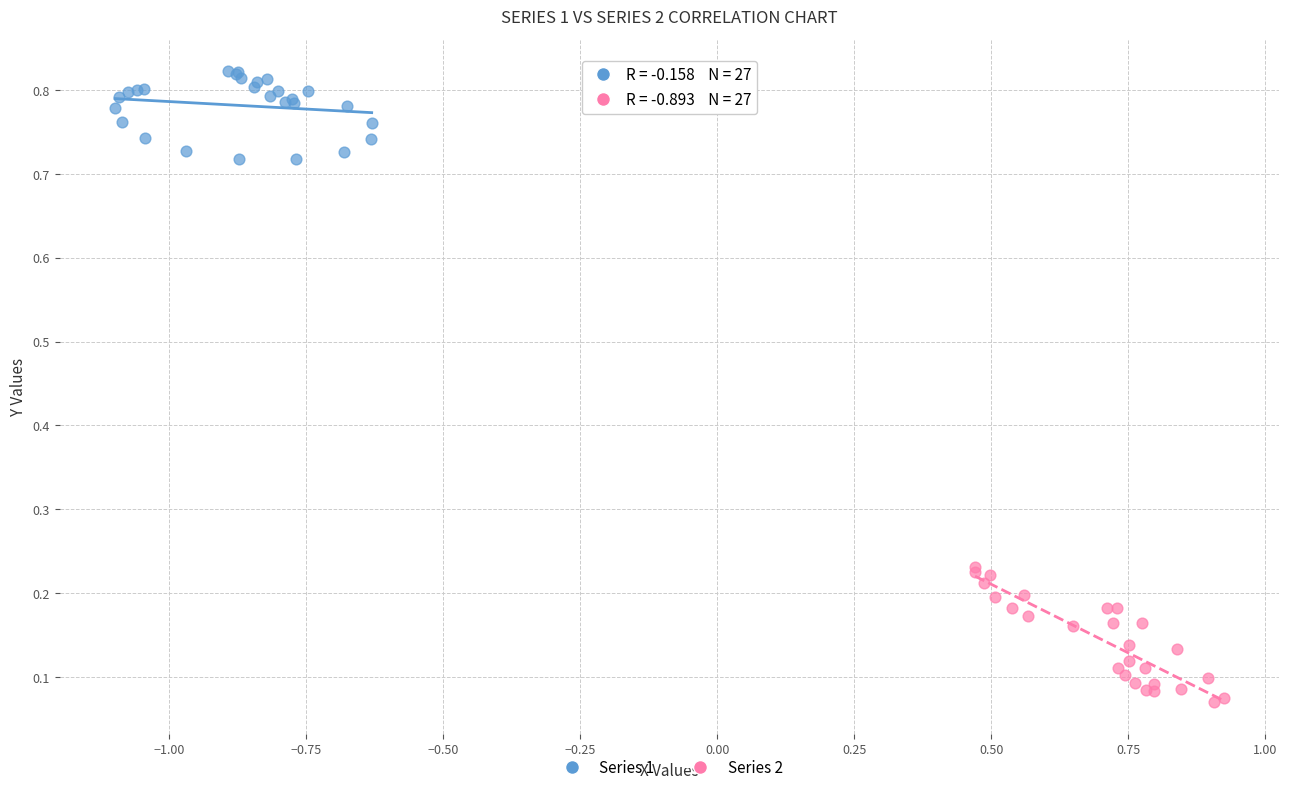

Which series has the widest spread of Y values?

Series 2